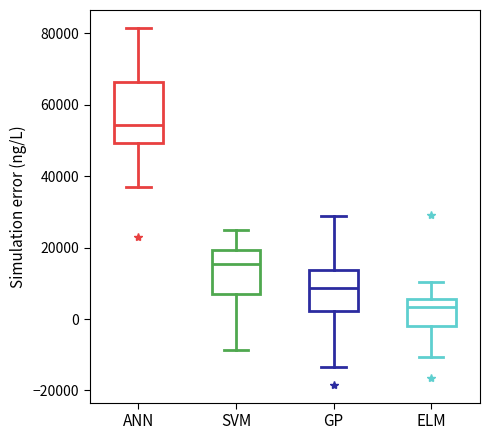

Which box has the lowest median line?

ELM